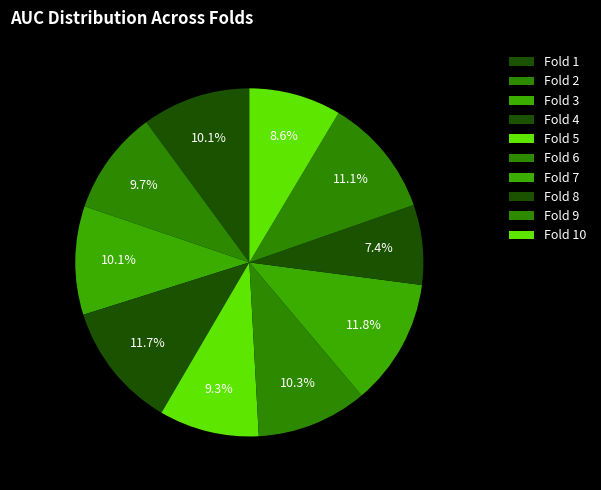

Rank the categories by value from lowest to highest.

Fold 8, Fold 10, Fold 5, Fold 2, Fold 1, Fold 3, Fold 6, Fold 9, Fold 4, Fold 7